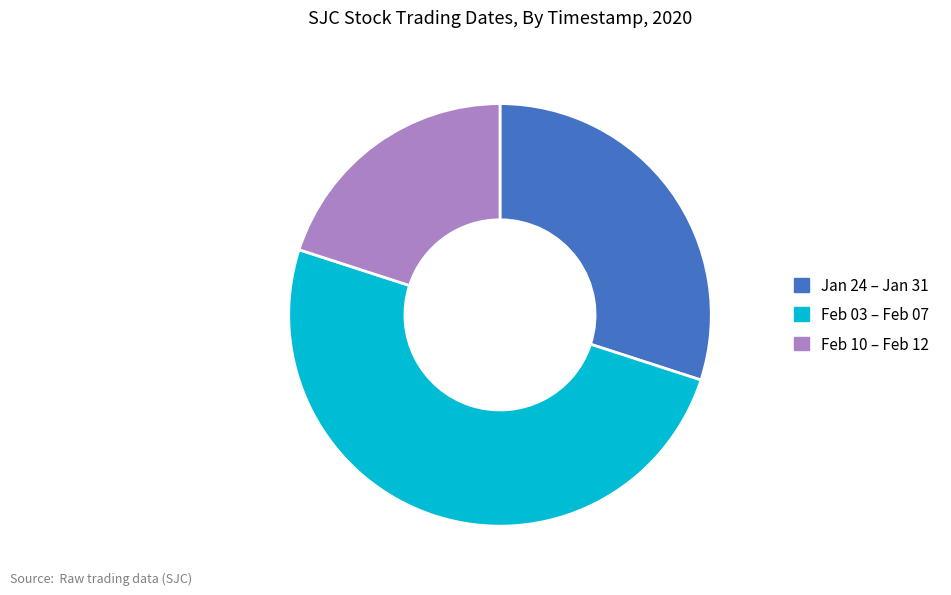

Combined, do Jan 24 – Jan 31 and Feb 03 – Feb 07 account for over 50%?

Yes